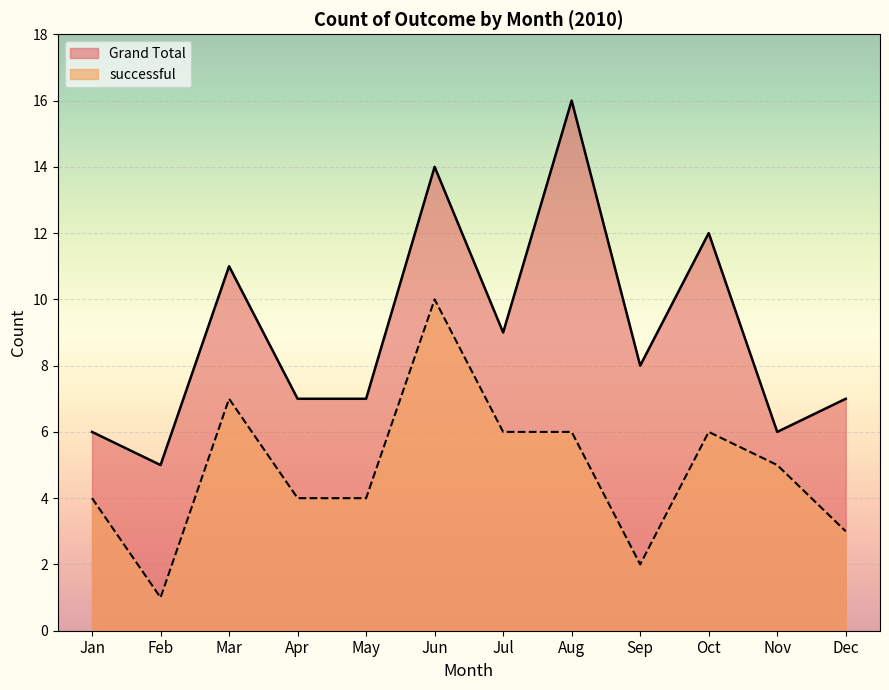

What is the sum of the Grand Total values at Jun and Jan?

20